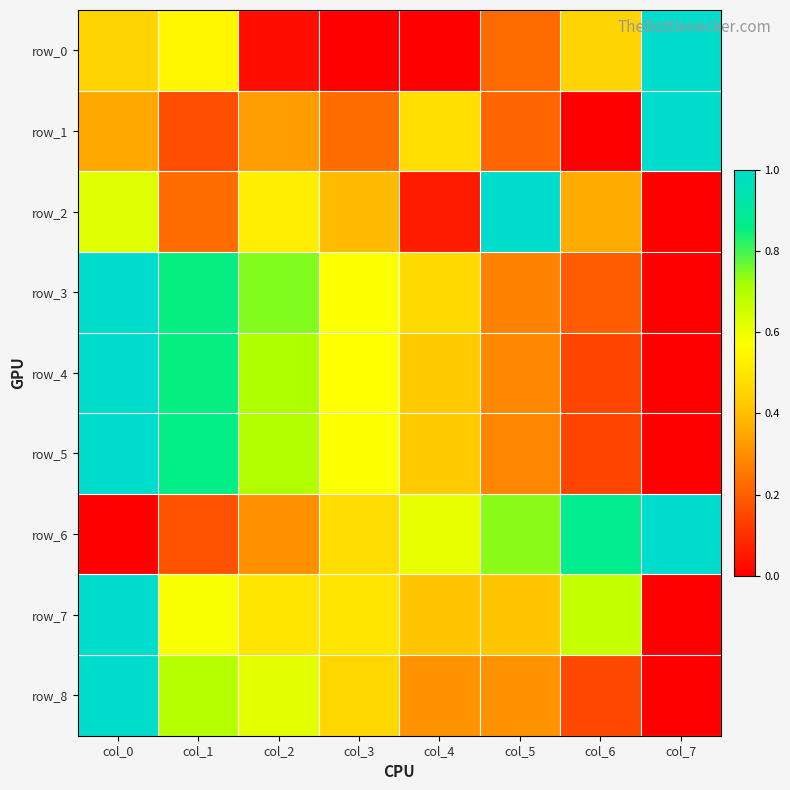

How many distinct data groups are displayed?

9